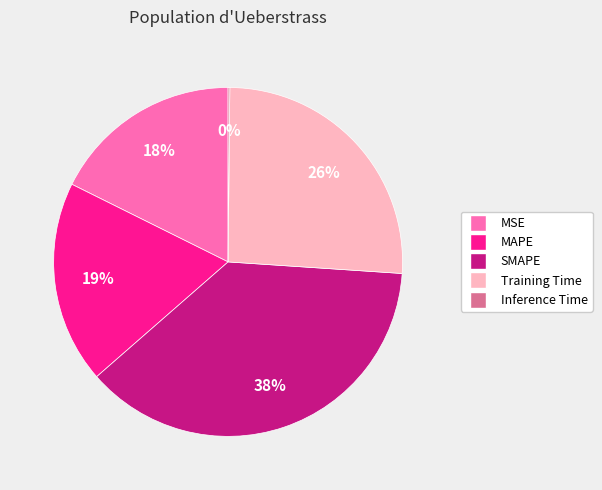

Between MSE and SMAPE, which is larger?

SMAPE